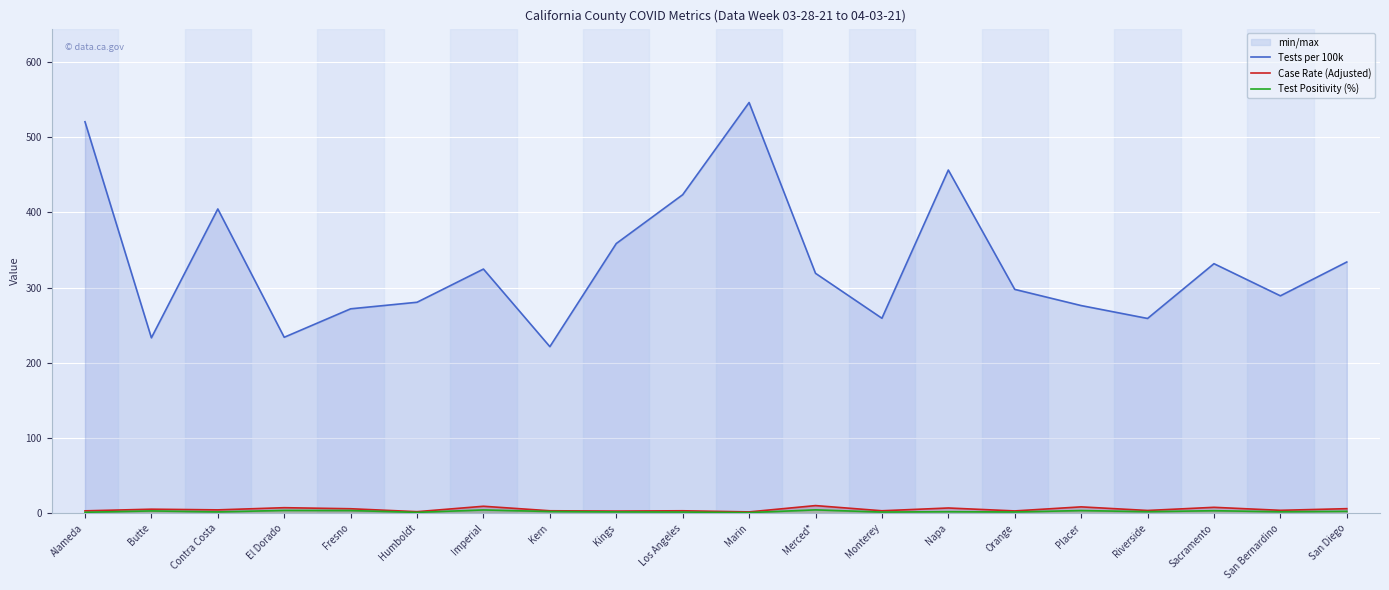

How many interior local valleys does the Case Rate (Adjusted) series have?

8